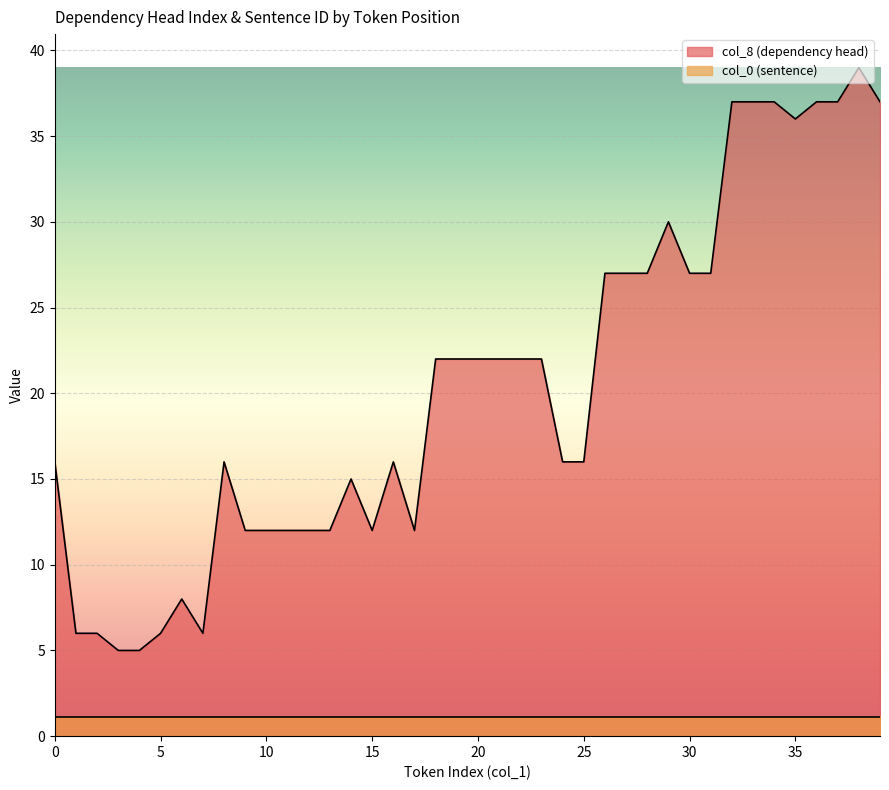

Rank the categories by value from lowest to highest.

3, 4, 1, 2, 5, 7, 6, 9, 10, 11, 12, 13, 15, 17, 14, 0, 8, 16, 24, 25, 18, 19, 20, 21, 22, 23, 26, 27, 28, 30, 31, 29, 35, 32, 33, 34, 36, 37, 39, 38